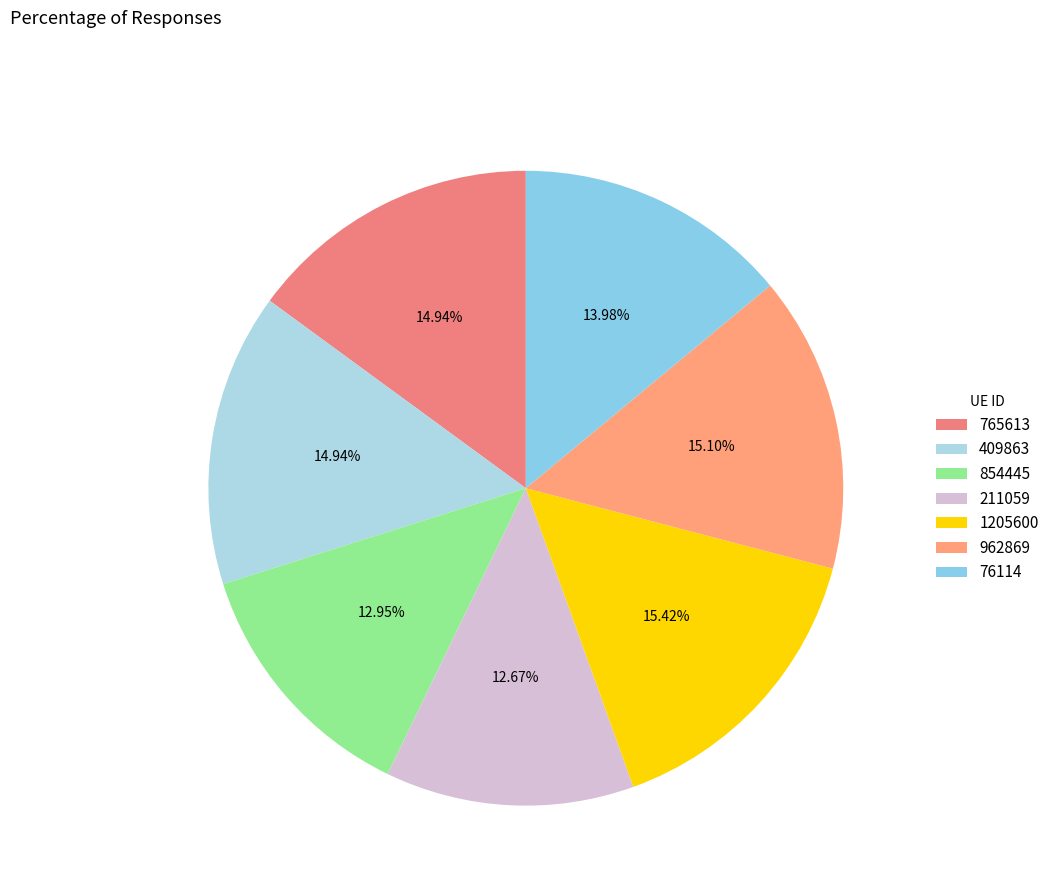

To the nearest percent, what is the difference between the largest and smallest slice percentages?

3%